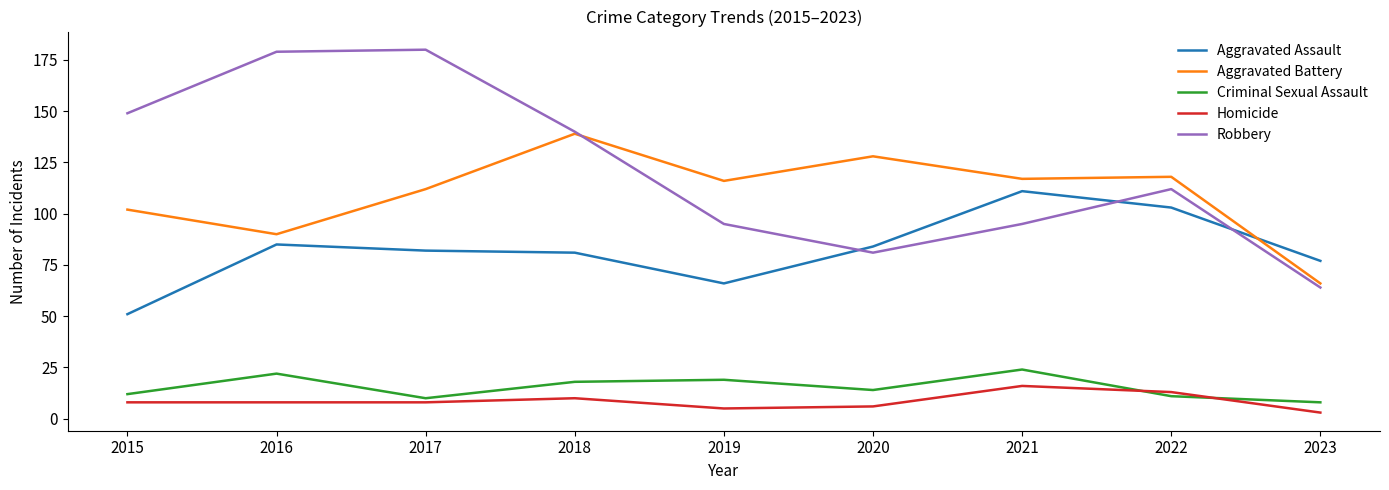

True or false: Criminal Sexual Assault and Robbery intersect in this chart.

False